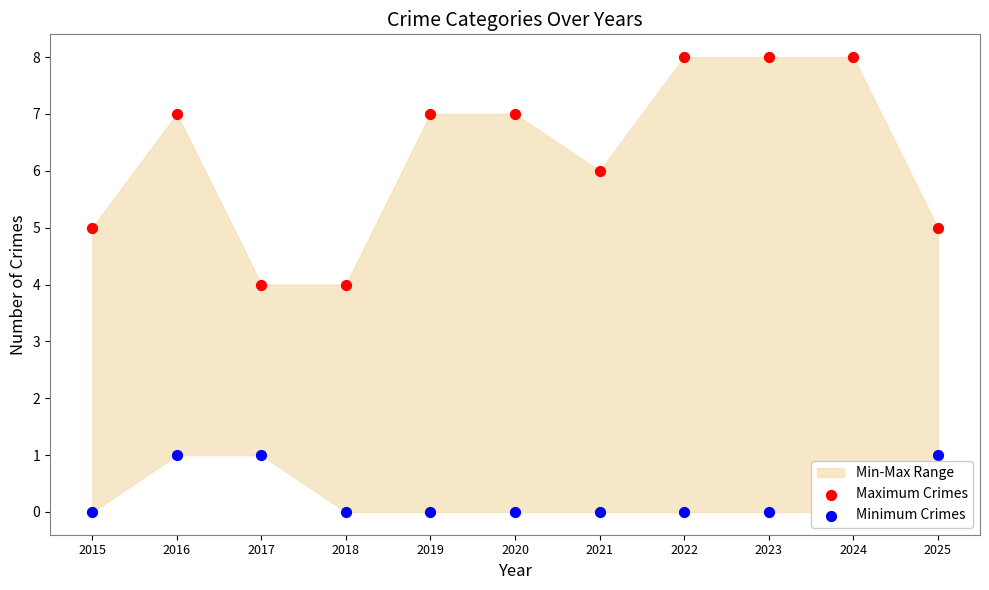

At how many categories does at least one series exceed 0?

11